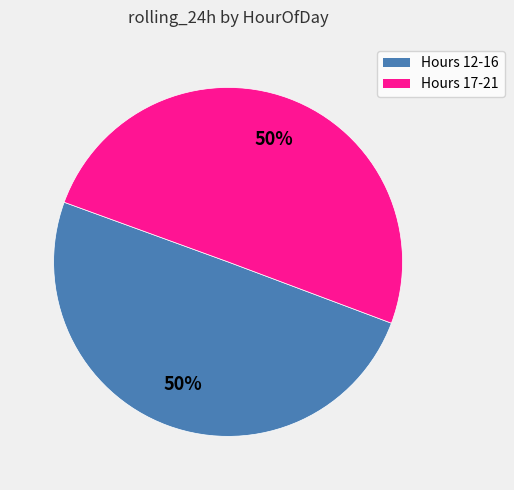

To the nearest percent, what is the average slice percentage?

50%